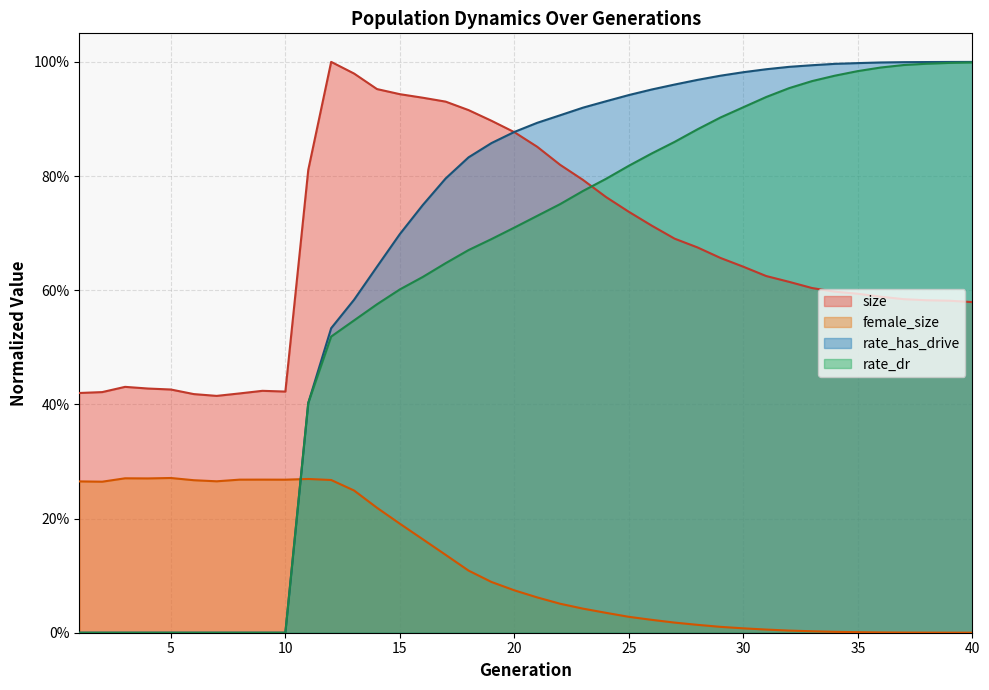

Is it true that female_size equals 0.3 at 11?

True